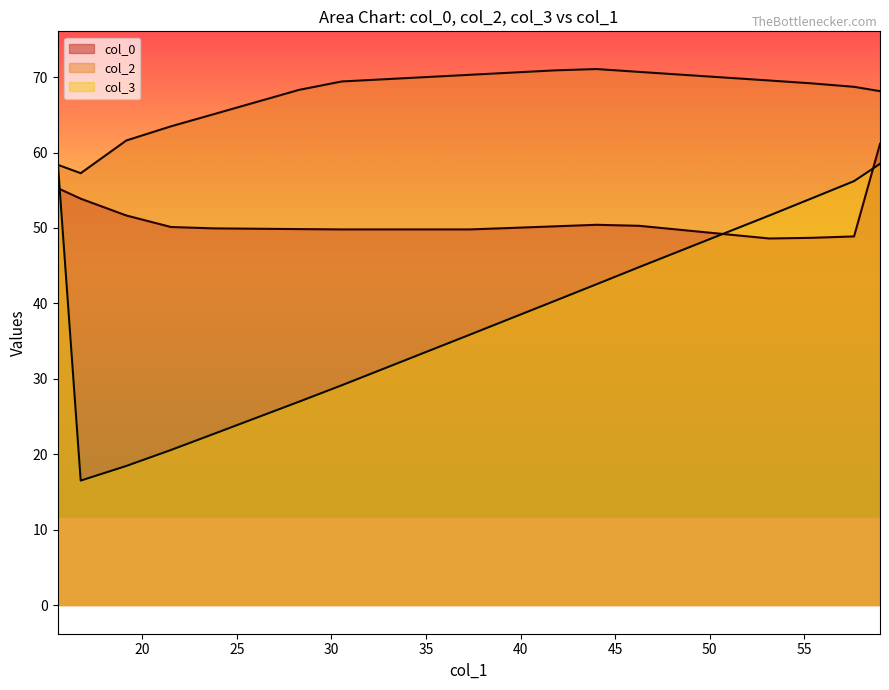

What is the lowest value of the col_2 series?

57.3